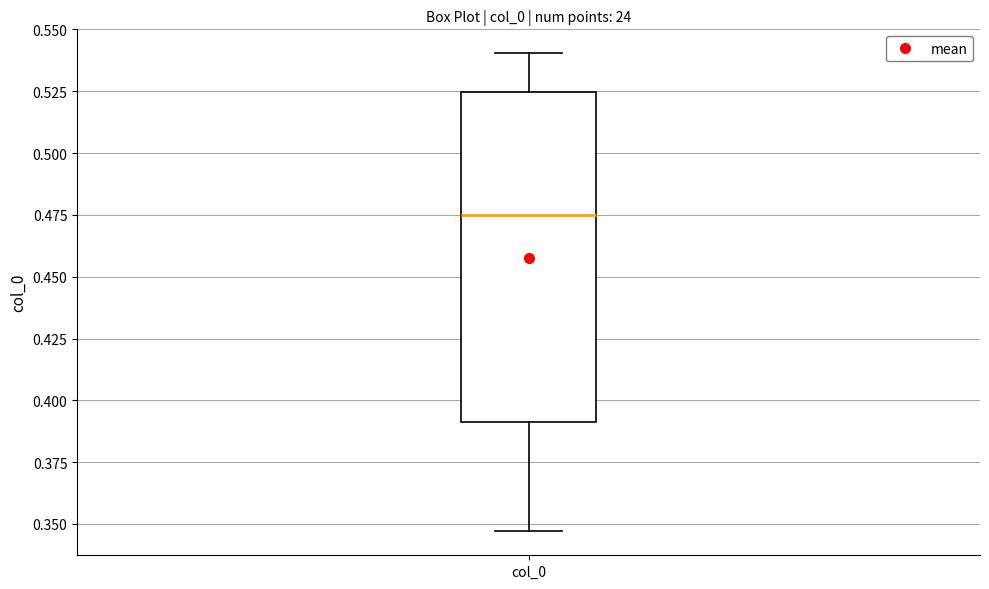

Read this box plot against the y-axis: the position of the median line, the range covered by the box, and the ends of both whiskers. The values are not printed on the chart, so give them approximately, as read against the axis.

median 0.475, box 0.390 to 0.525, whiskers 0.345 to 0.540